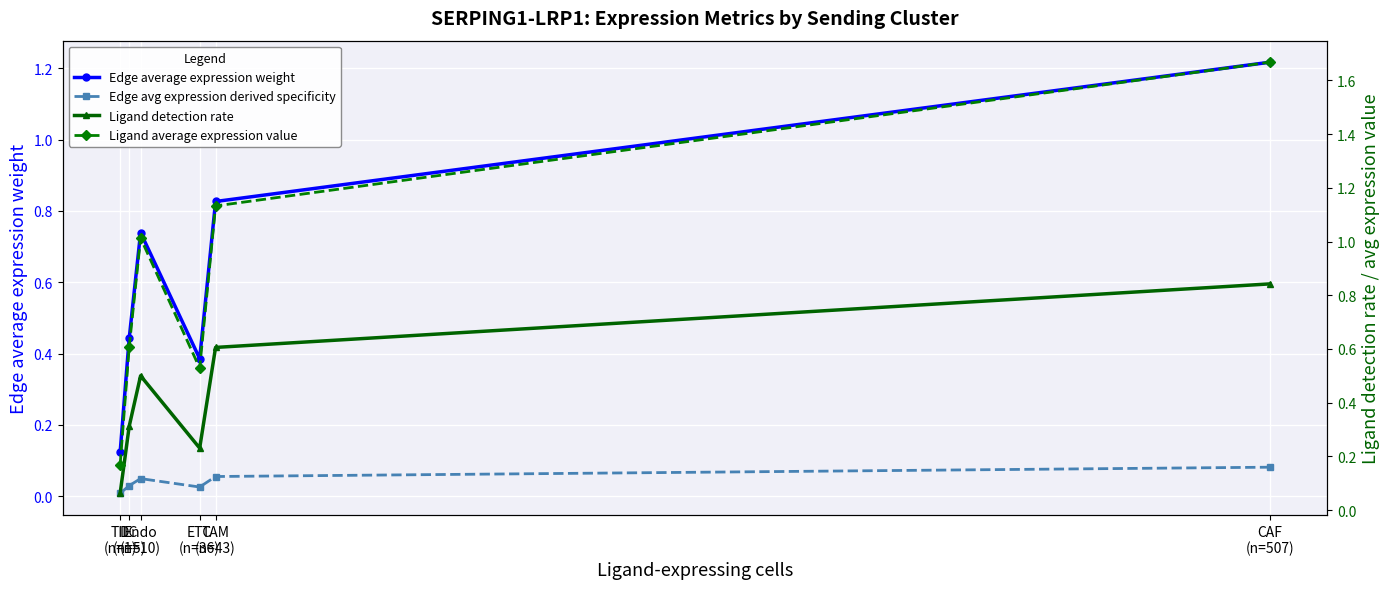

What is the difference between the second highest and second lowest values in the Ligand detection rate series?

0.4